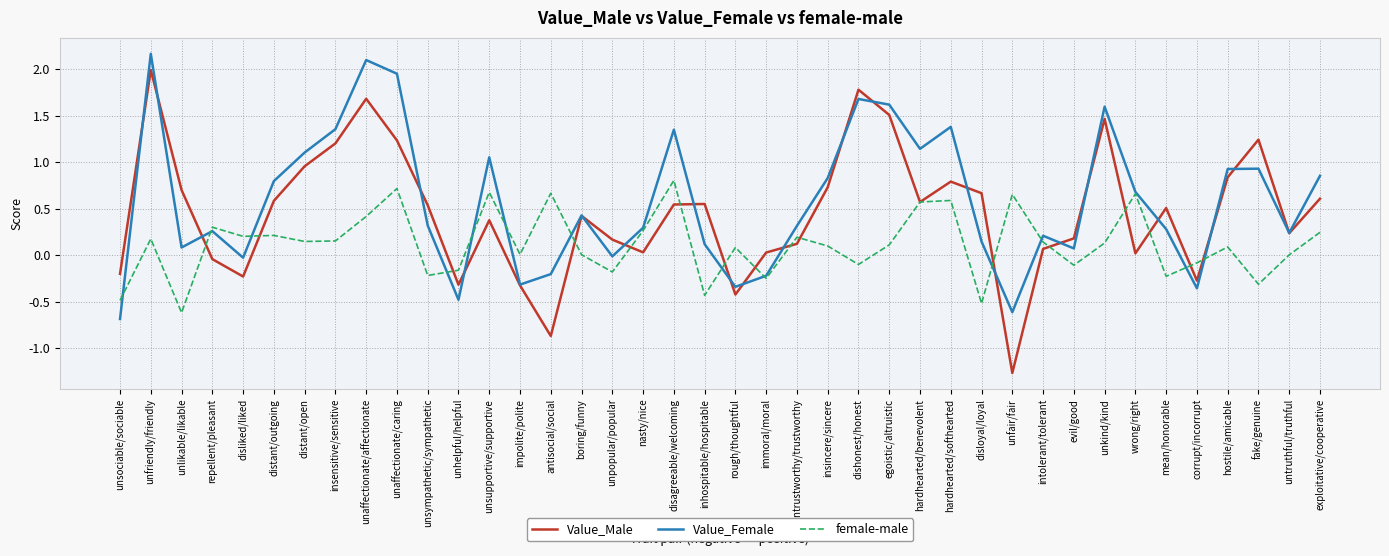

What is the total value across all series at unaffectionate/caring?

3.9